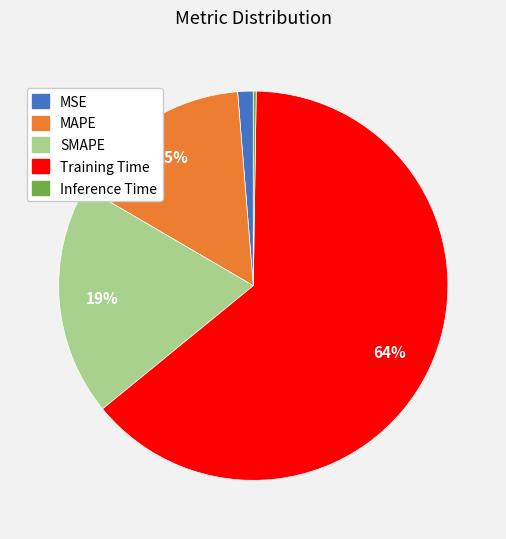

Does Training Time represent more than half of the total?

Yes